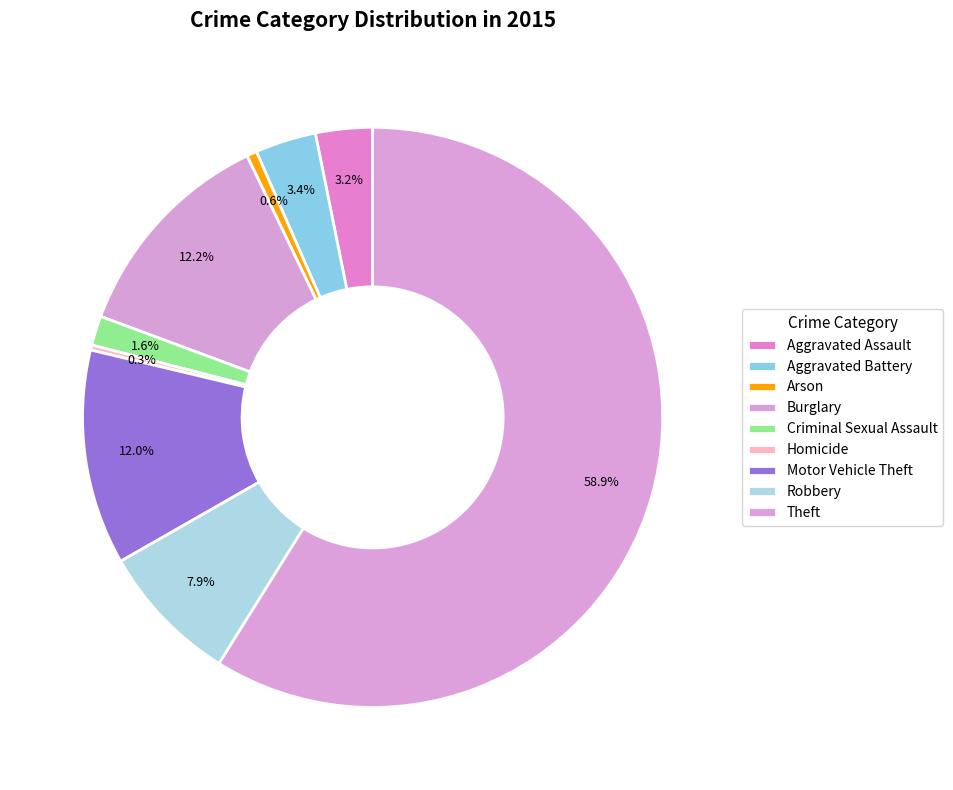

What percentage is the Burglary slice, to the nearest percent?

12%